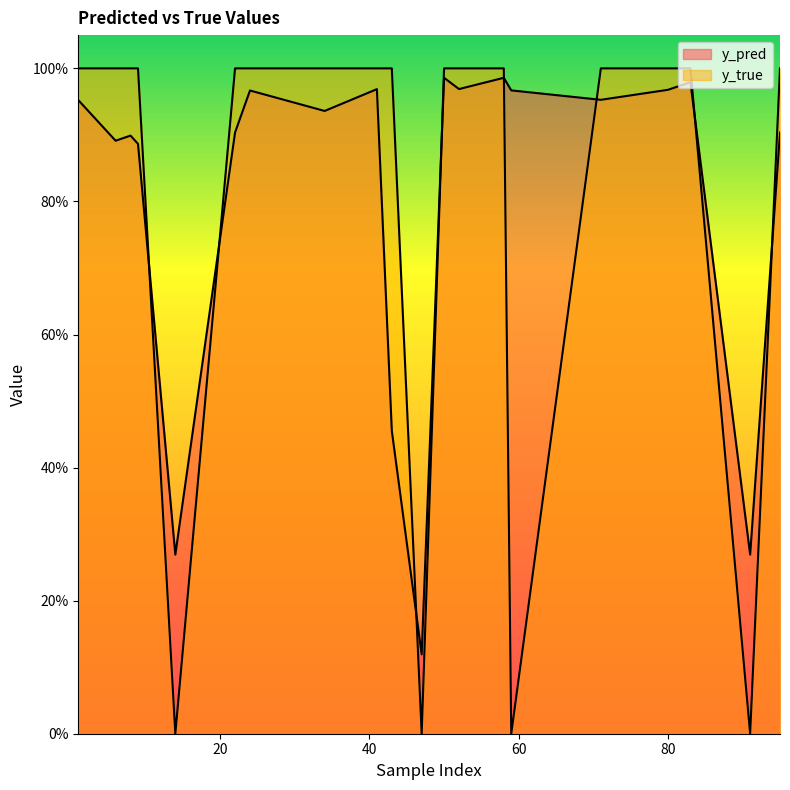

Reading left to right, extract all data points from this chart.

y_pred: 1=1.0	8=0.9	14=0.3	24=1.0	34=0.9	43=0.5	52=1.0	80=1.0	83=1.0	91=0.3	6=0.9	9=0.9	22=0.9	41=1.0	47=0.1	50=1.0	58=1.0	59=1.0	71=1.0	95=0.9
y_true: 1=1.0	8=1.0	14=0.0	24=1.0	34=1.0	43=1.0	52=1.0	80=1.0	83=1.0	91=0.0	6=1.0	9=1.0	22=1.0	41=1.0	47=0.0	50=1.0	58=1.0	59=0.0	71=1.0	95=1.0